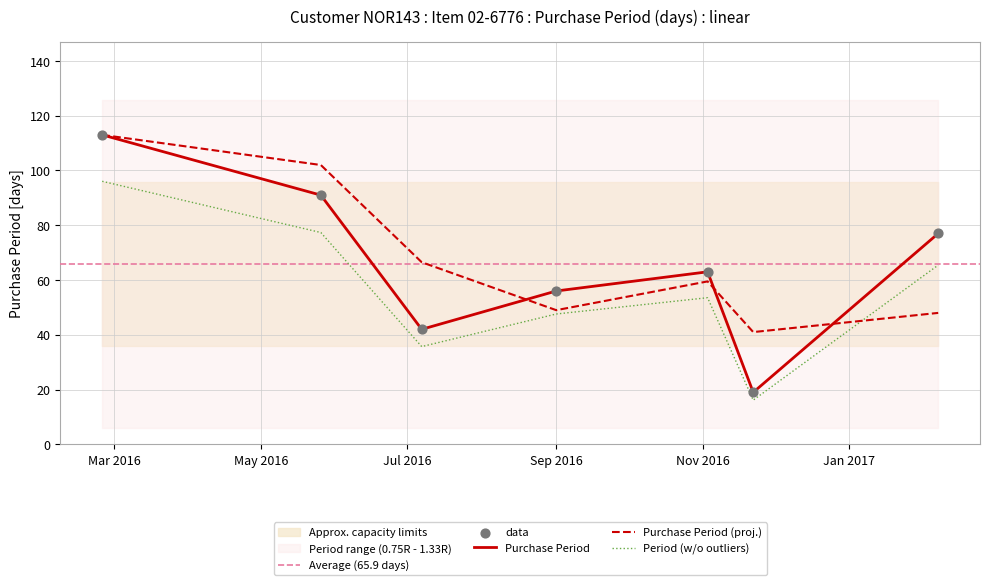

Between 2016-07-07 and 2016-05-26, which is larger?

2016-05-26